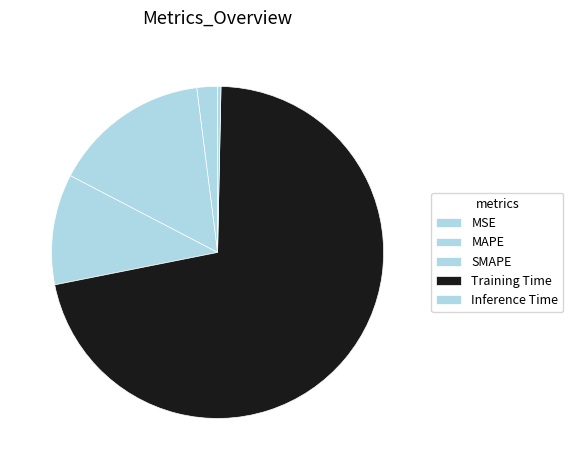

To the nearest percent, what is the difference between the Training Time and SMAPE slice percentages?

61%